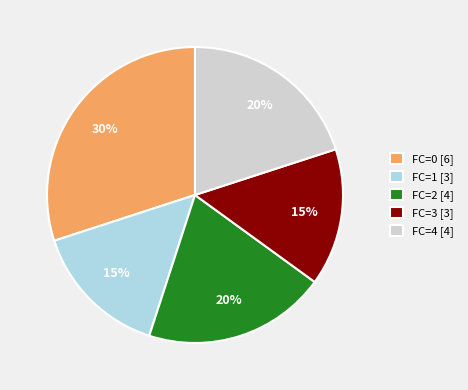

What percentage is the FC=2 [4] slice, to the nearest percent?

20%